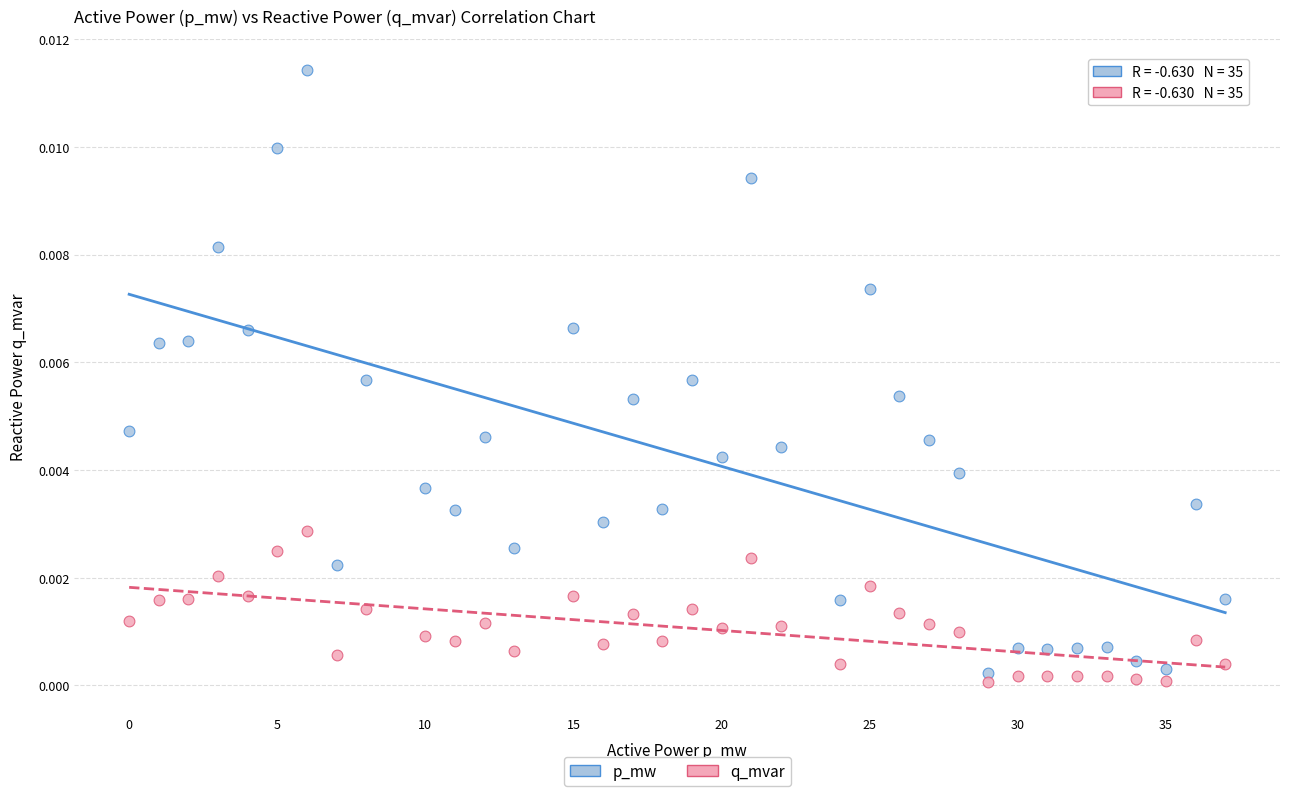

Which series has the widest spread of Y values?

p_mw